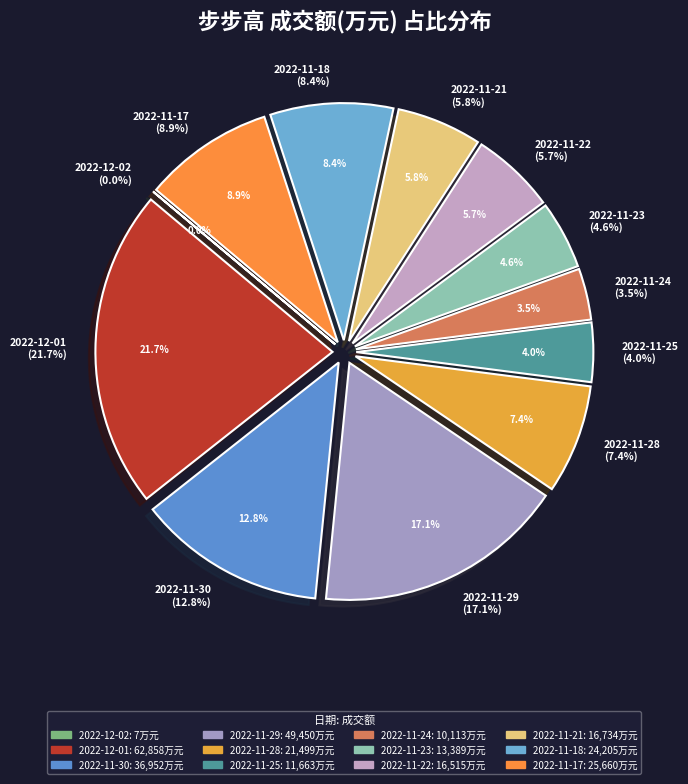

True or false: 2022-12-02 accounts for 7% of the total.

False